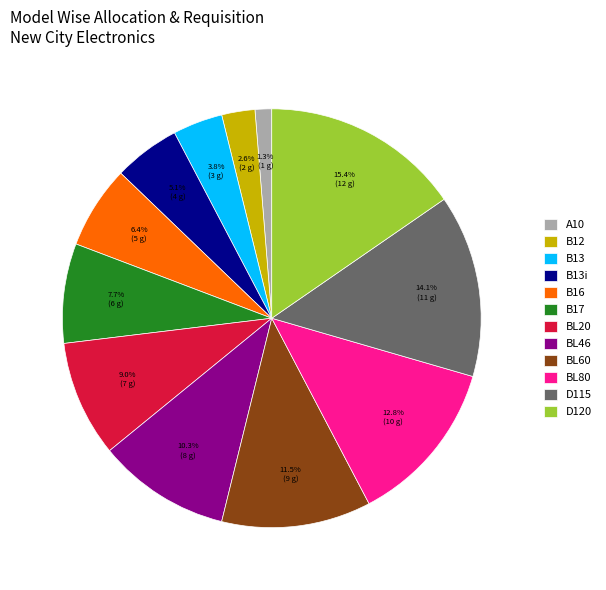

Count the number of slices in the pie.

12